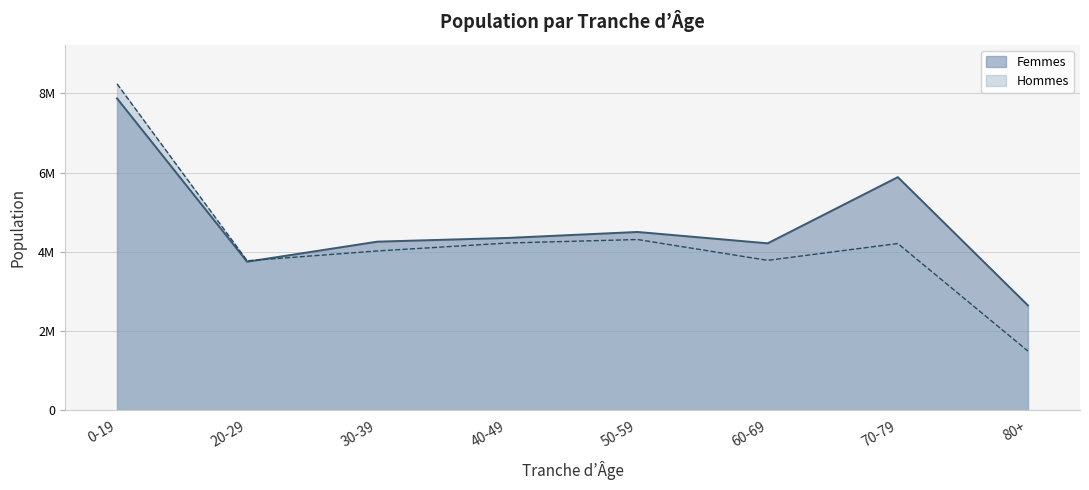

What is the average value of the Femmes series?

4685500